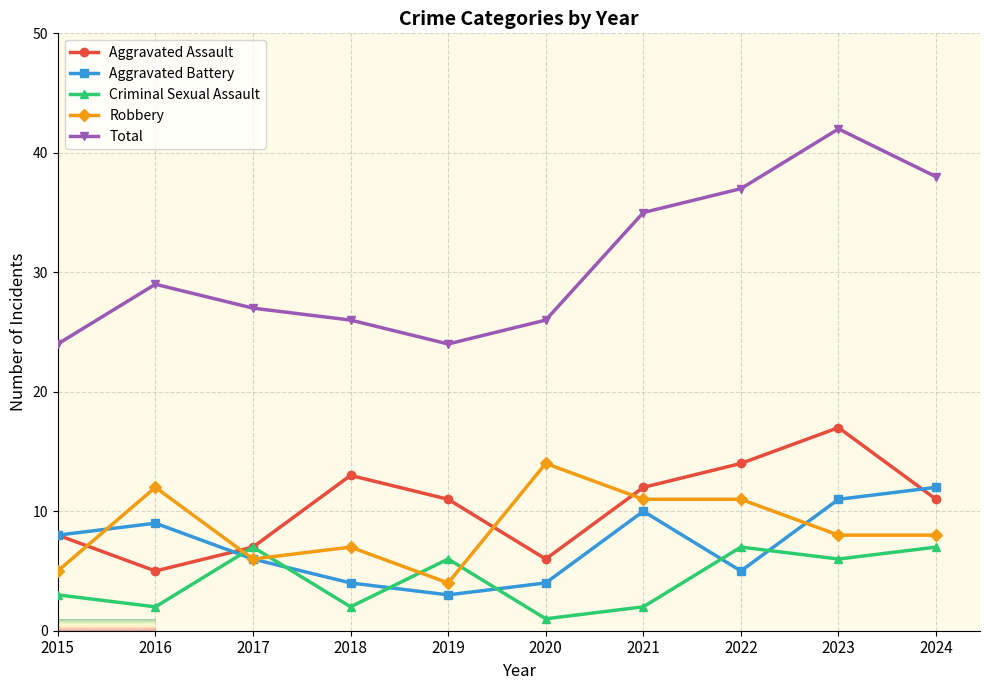

What is the difference between the maximum and second lowest values in the Robbery series?

9